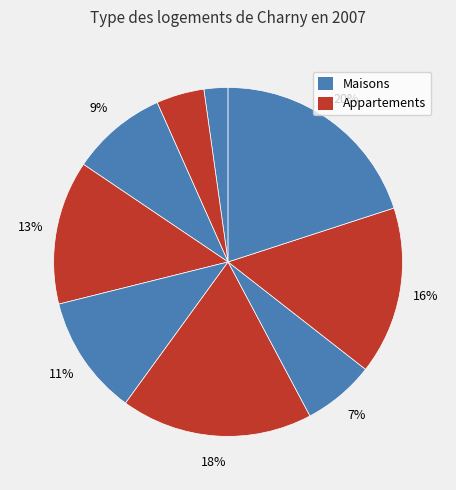

Which slice is the smallest?

1